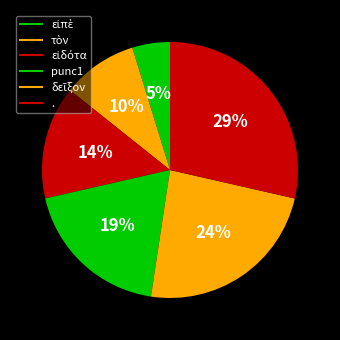

What percentage do δεῖξον and εἰπὲ together represent?

28.6%